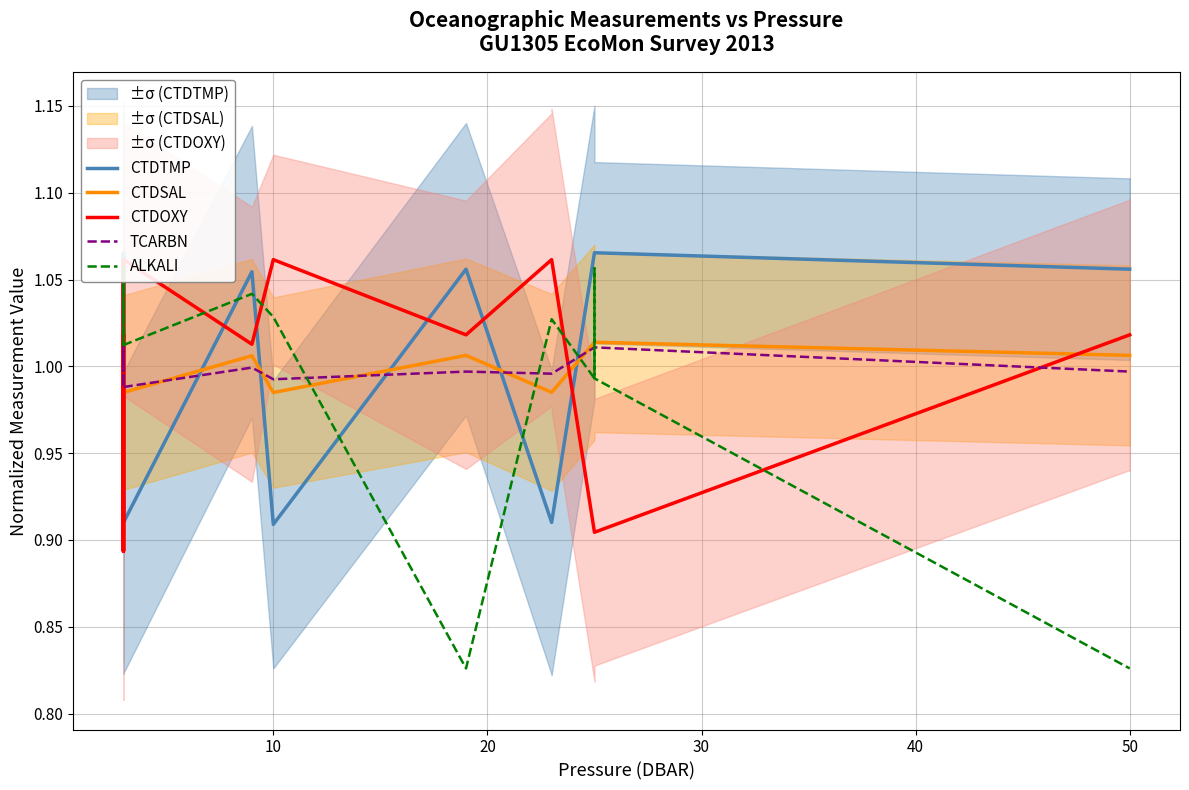

Reading right to left, list all the values displayed in this chart.

CTDTMP: 1.1	1.1	1.1	1.1	1.1	1.1	0.9	0.9	1.1	0.9	0.9	0.9	1.1	0.9	0.9	1.1	1.1	1.1	0.9	1.1
CTDSAL: 1.0	1.0	1.0	1.0	1.0	1.0	1.0	1.0	1.0	1.0	1.0	1.0	1.0	1.0	1.0	1.0	1.0	1.0	1.0	1.0
CTDOXY: 1.0	1.0	0.9	0.9	0.9	0.9	1.1	1.1	1.0	1.1	1.1	1.1	1.0	1.1	1.1	0.9	1.0	0.9	1.1	1.0
TCARBN: 1.0	1.0	1.0	1.0	1.0	1.0	1.0	1.0	1.0	1.0	1.0	1.0	1.0	1.0	1.0	1.0	1.0	1.0	1.0	1.0
ALKALI: 0.8	0.8	1.0	1.1	1.1	1.0	1.0	1.0	0.8	1.0	1.0	1.0	1.0	1.0	1.0	1.1	1.0	1.1	1.0	1.0